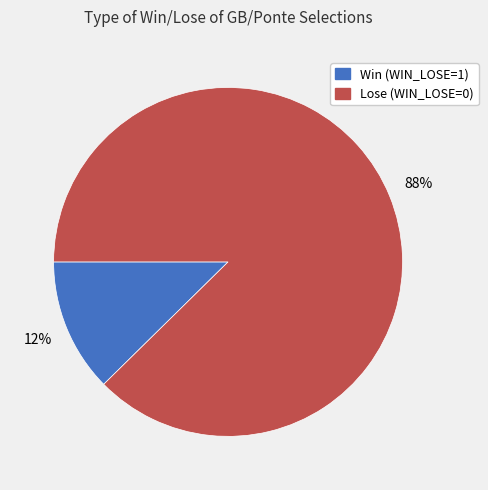

What is the majority slice?

Lose (WIN_LOSE=0)